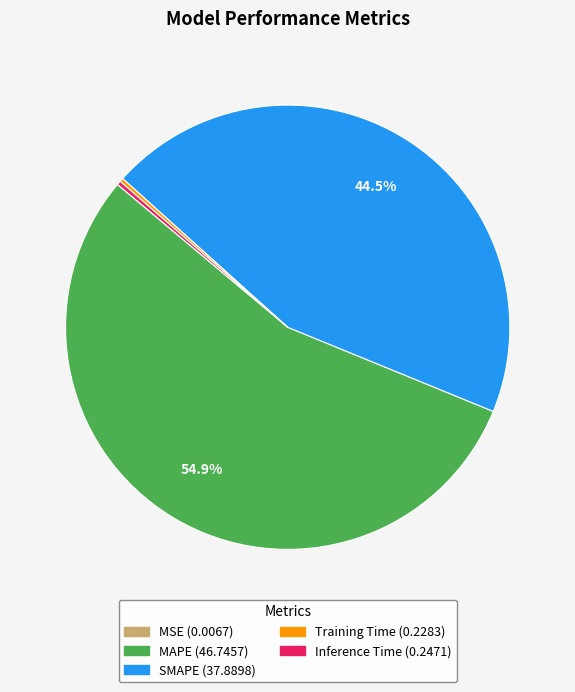

What is the largest slice in the pie chart?

MAPE